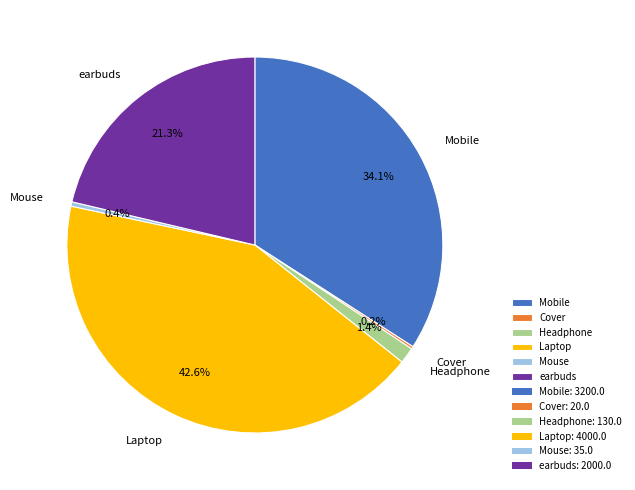

Approximately how many times larger is the value at Mouse compared to Headphone?

0.3